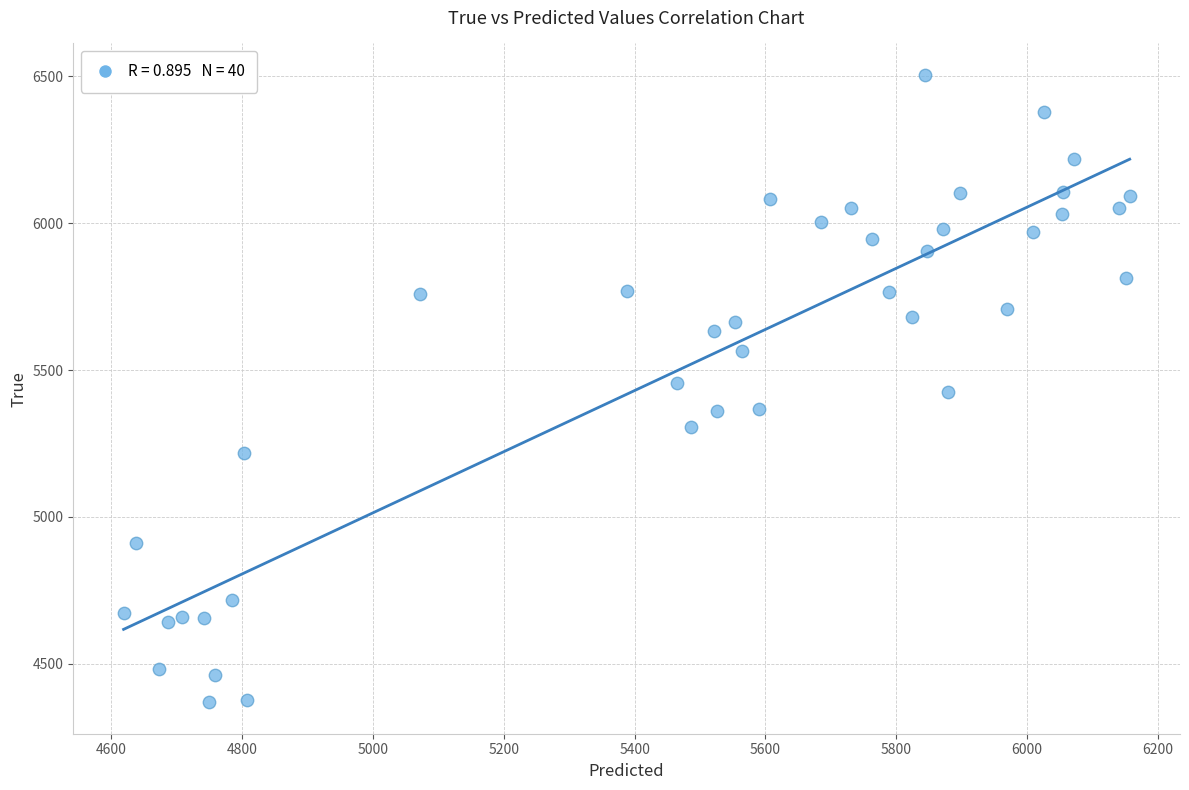

What is the range of Y values (max minus min)?

2136